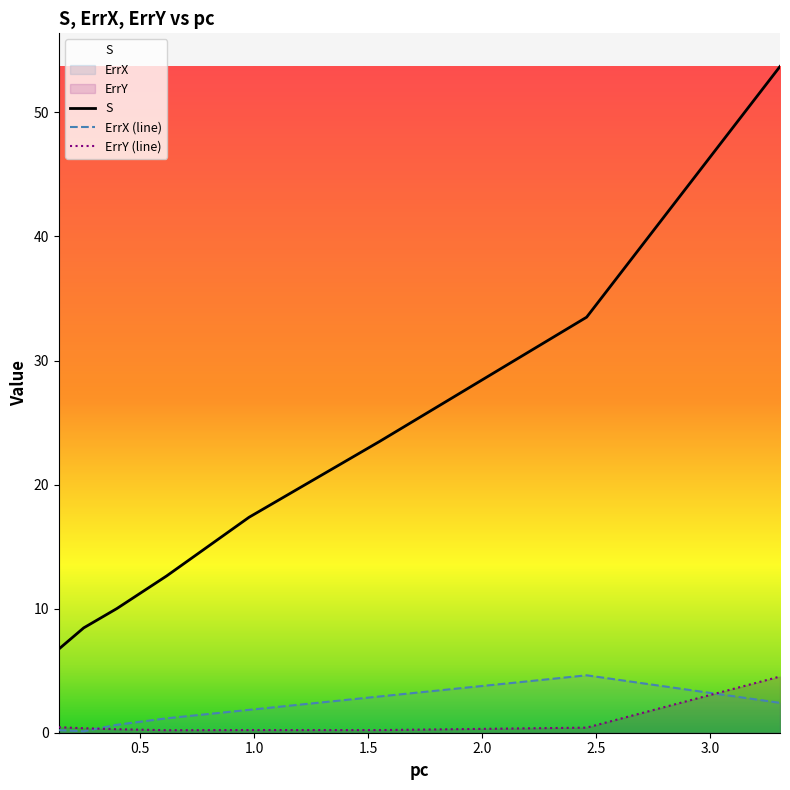

Reading left to right, list all the values displayed in this chart.

S: 6.7	8.5	10.0	12.6	17.4	23.5	33.5	53.7
ErrX (line): 0.2	0.1	0.6	1.2	1.8	2.9	4.6	2.4
ErrY (line): 0.4	0.4	0.3	0.2	0.2	0.2	0.4	4.5